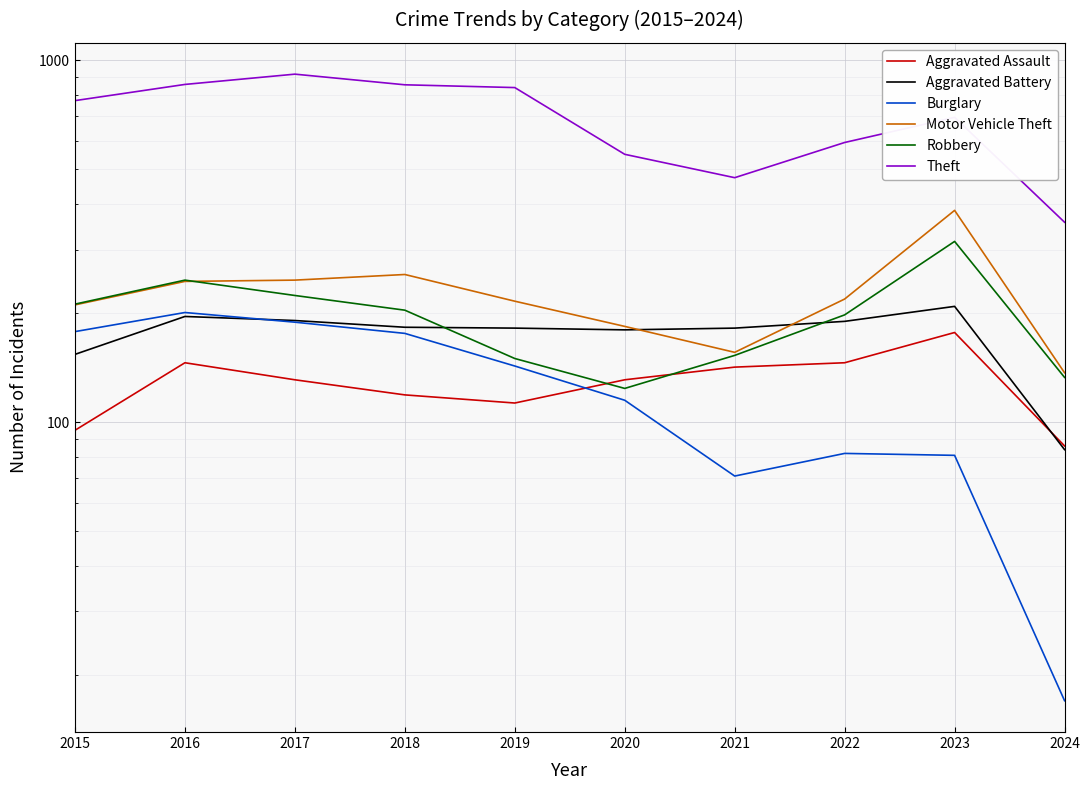

What is the lowest value of the Aggravated Assault series?

86